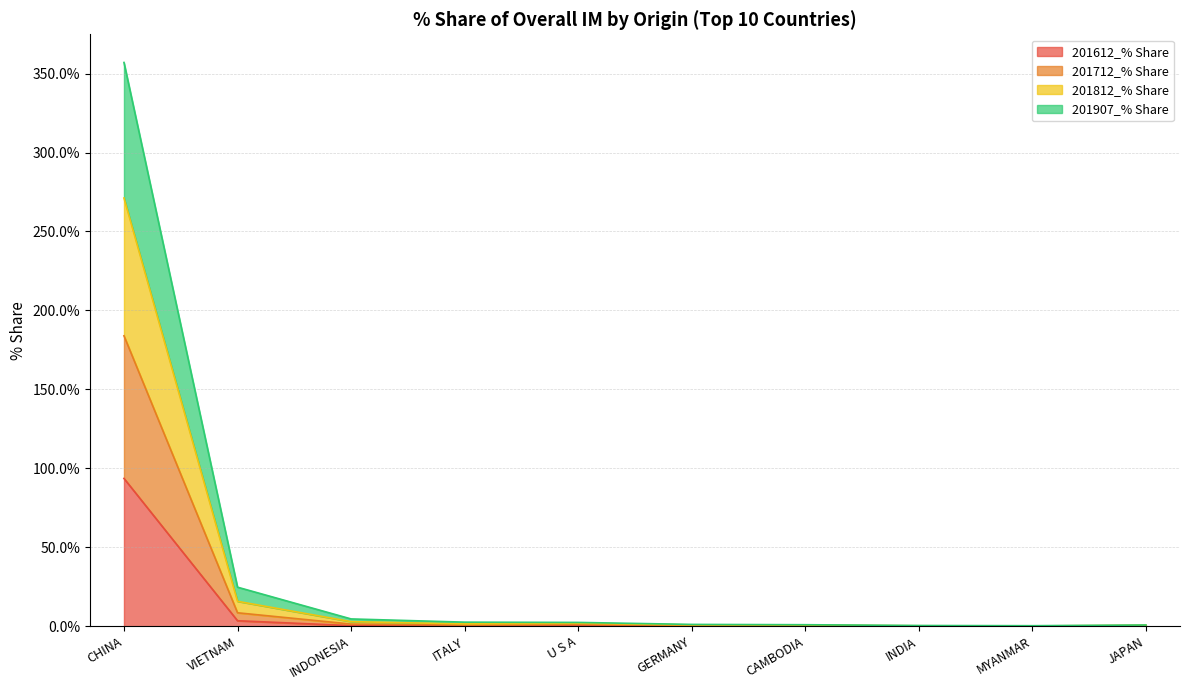

True or false: 201812_% Share and 201712_% Share intersect in this chart.

False